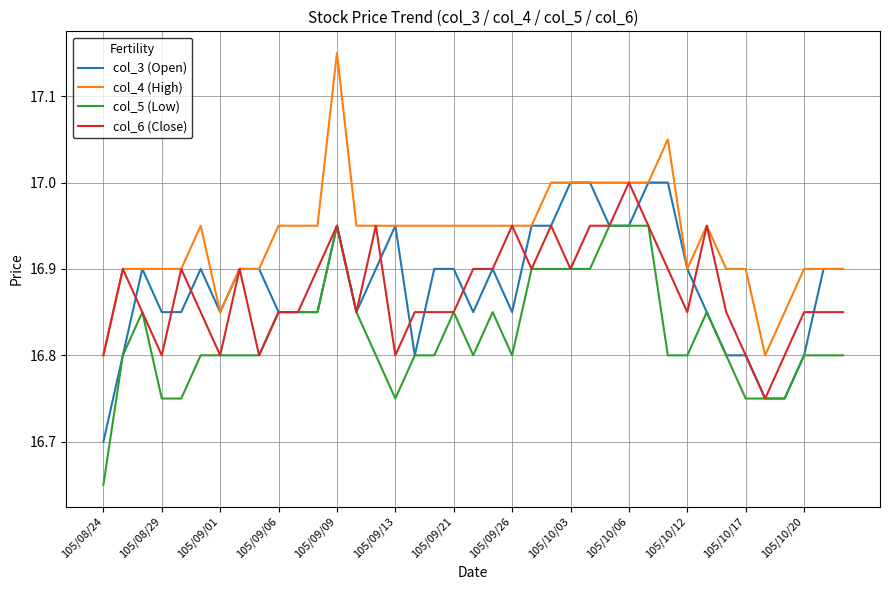

Count the number of categories in the chart.

39